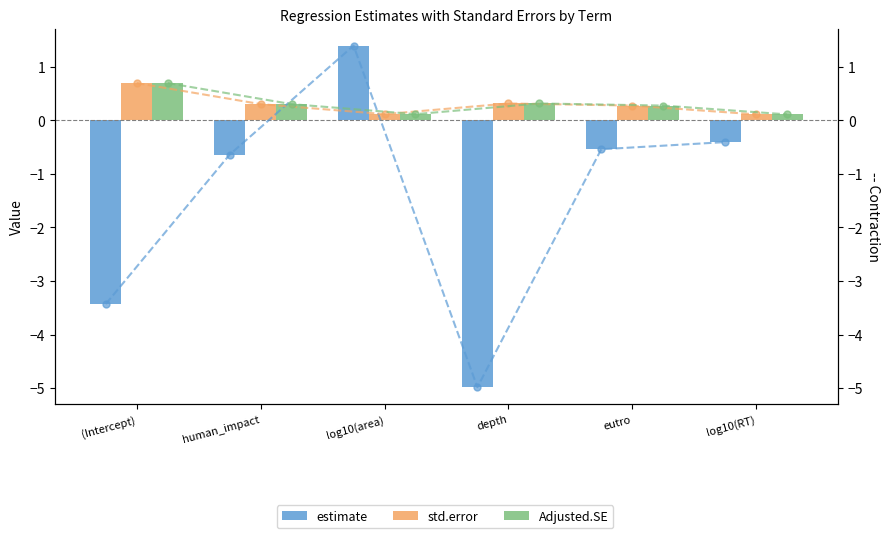

How many groups of bars are there?

6